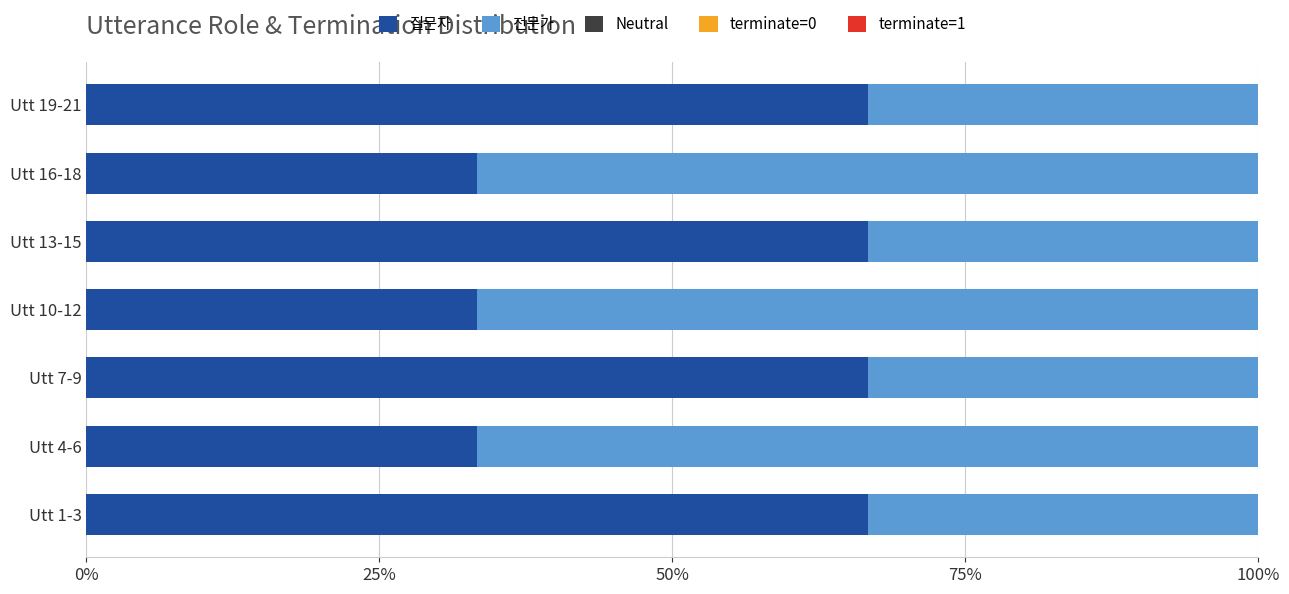

Is the value of 질문자 at Utt 1-3 greater than the value of 전문가 at Utt 10-12?

No